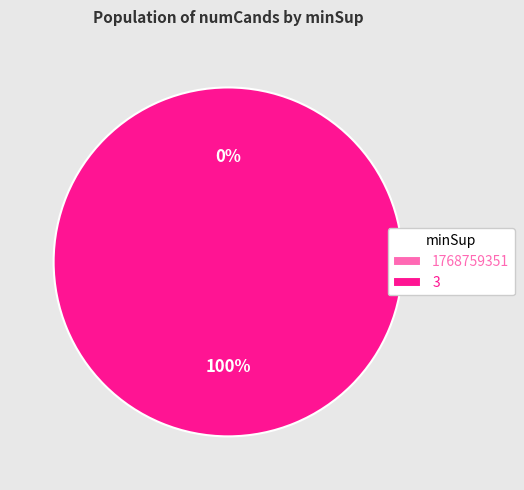

Rank the categories by value from lowest to highest.

1768759351, 3